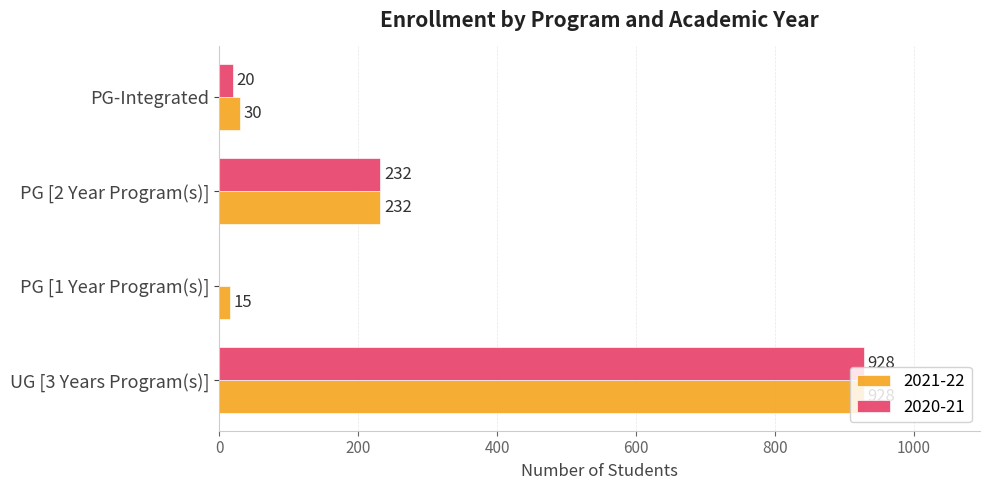

What are all the series names shown in the legend?

2021-22, 2020-21